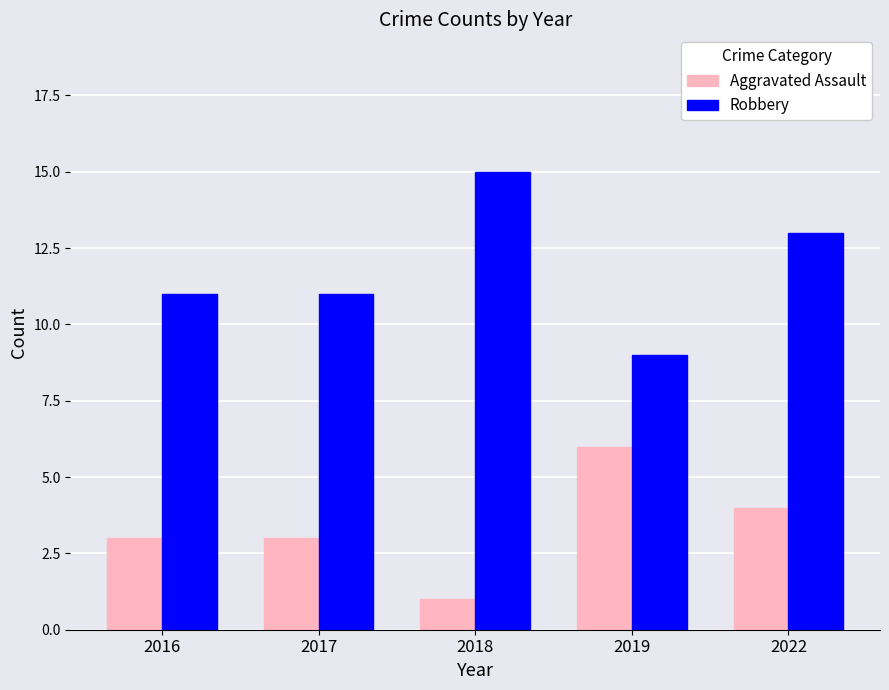

What is the value of the Robbery bar at the 1st from the left?

11